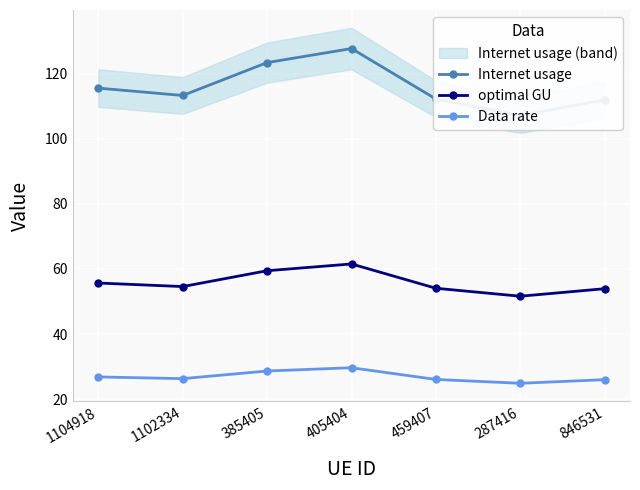

At 1102334, list the series in order from largest to smallest.

Internet usage, optimal GU, Data rate